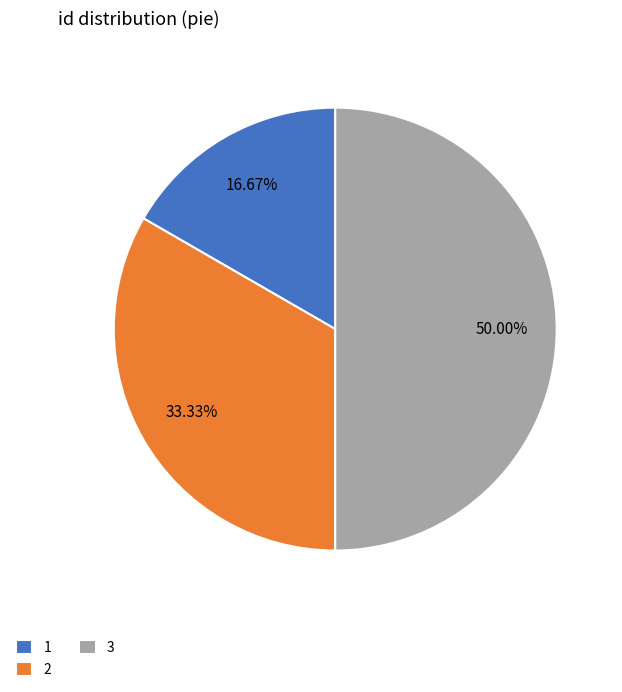

To the nearest percent, what is the difference between the largest and smallest slice percentages?

33%